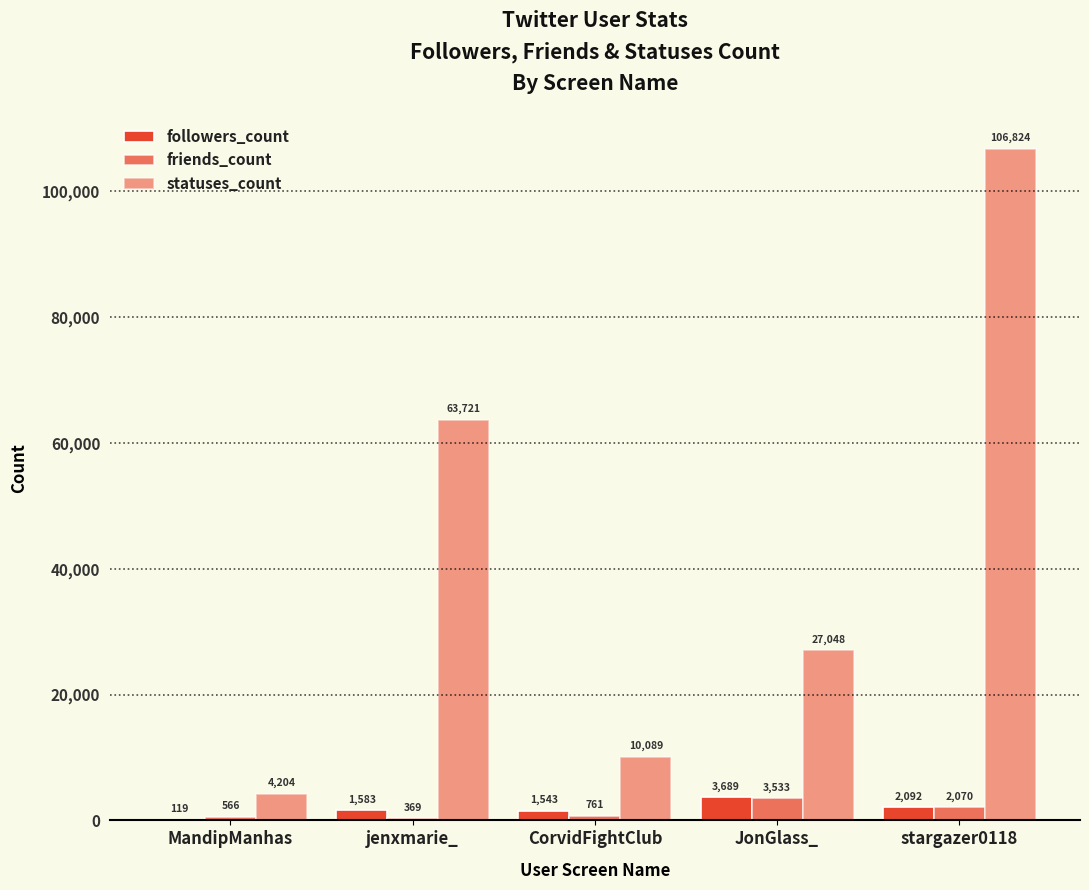

What is the sum of all followers_count values?

9026